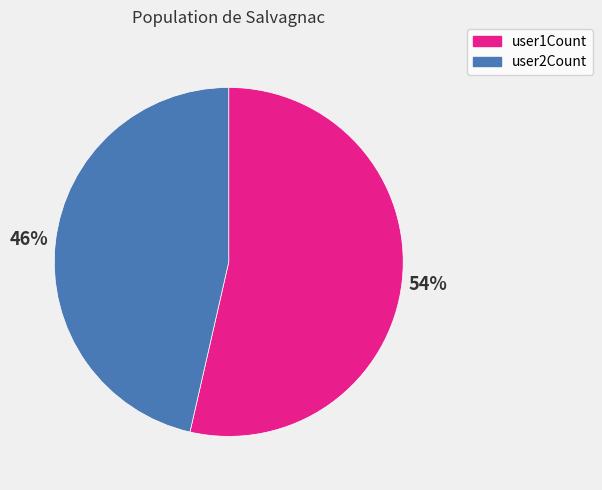

The user1Count slice represents 41% of the pie. True or false?

False